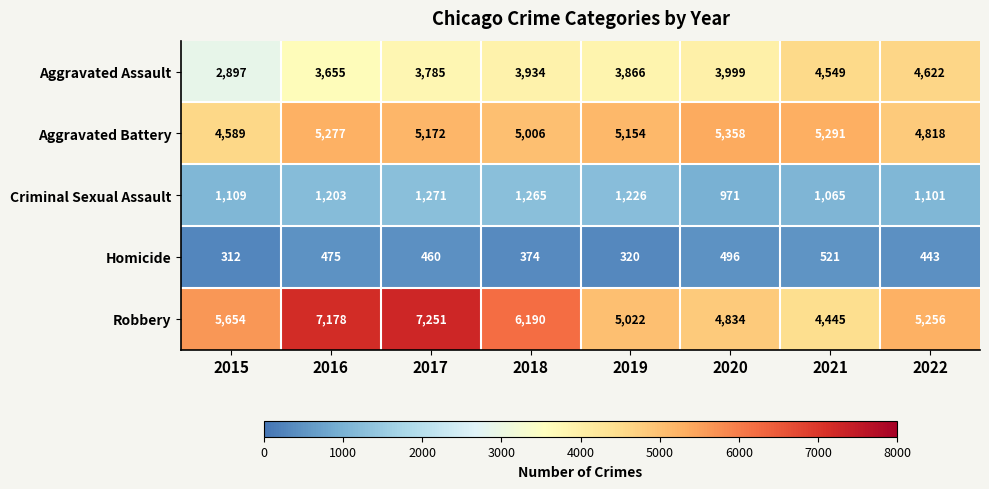

What is the difference between the maximum and minimum values in the Criminal Sexual Assault series?

300